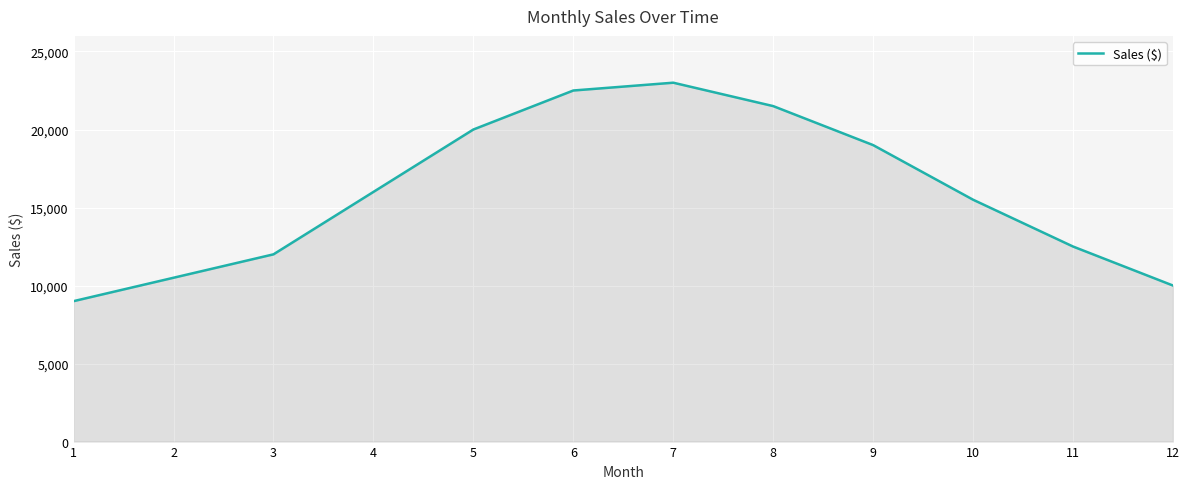

The value at 7 is 23000. True or false?

True